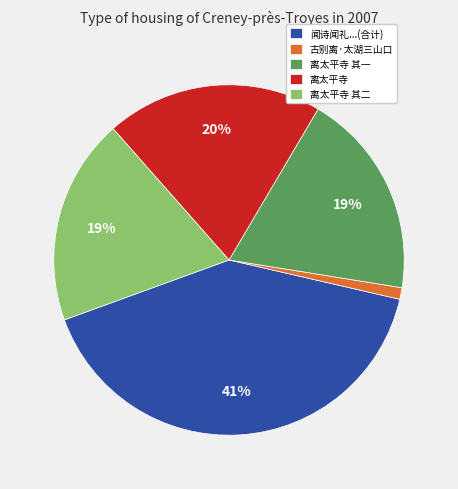

Which has a higher value, 古别离·太湖三山口 or 离太平寺 其一?

离太平寺 其一